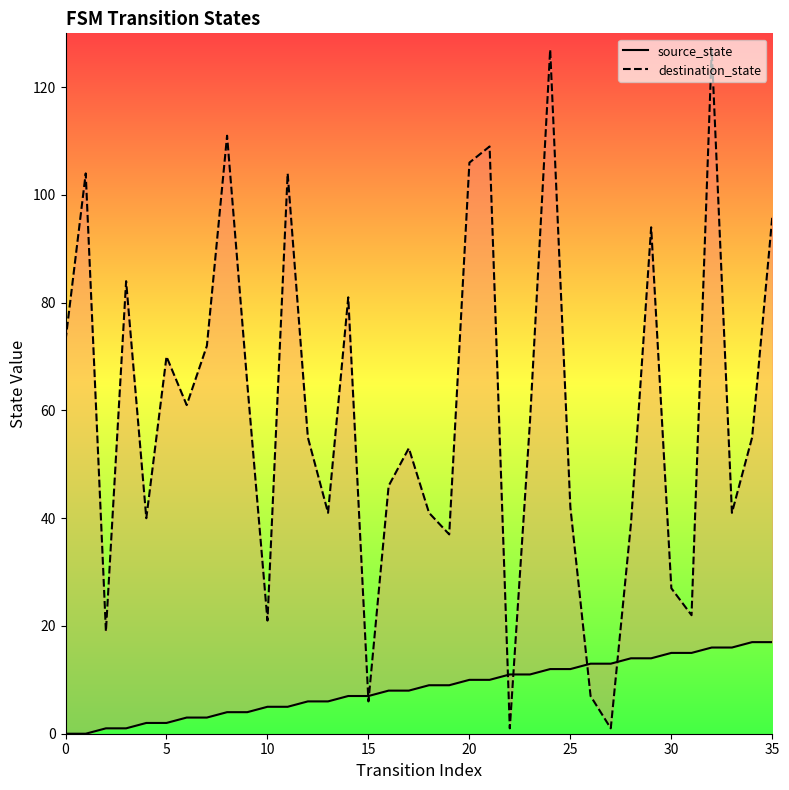

What is the highest value of the destination_state series?

127